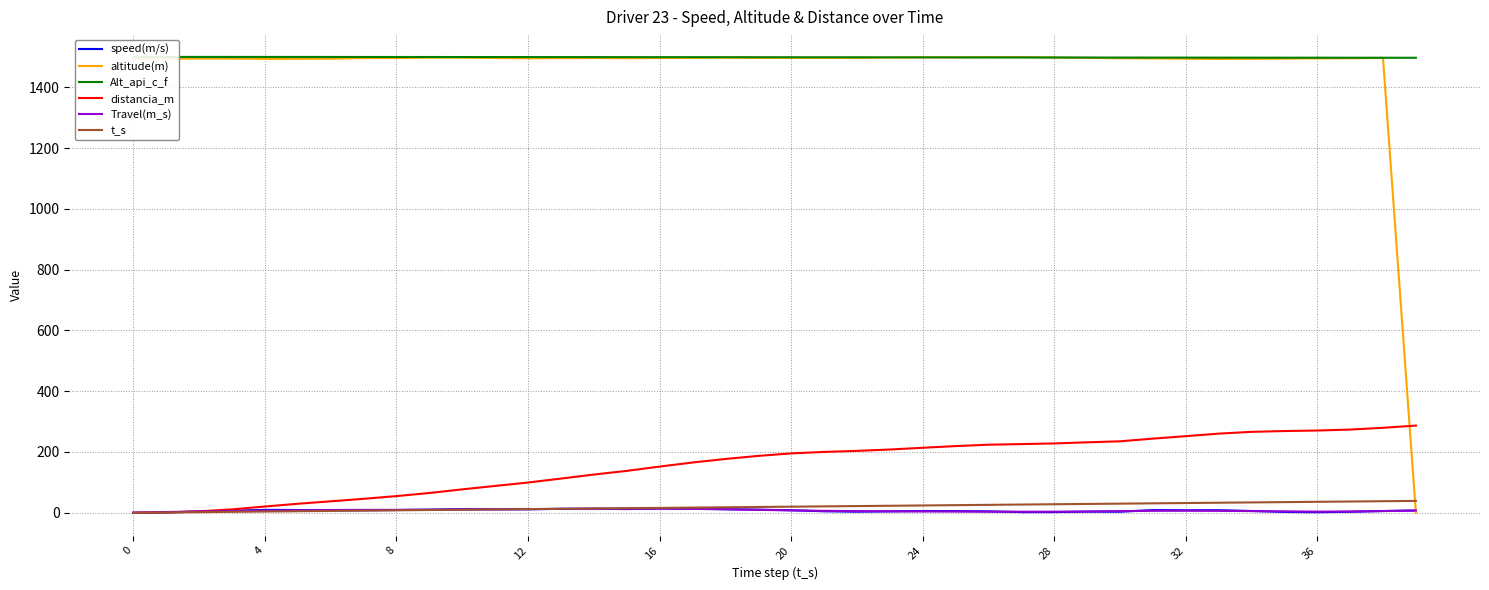

Which series has the widest spread of values?

altitude(m)